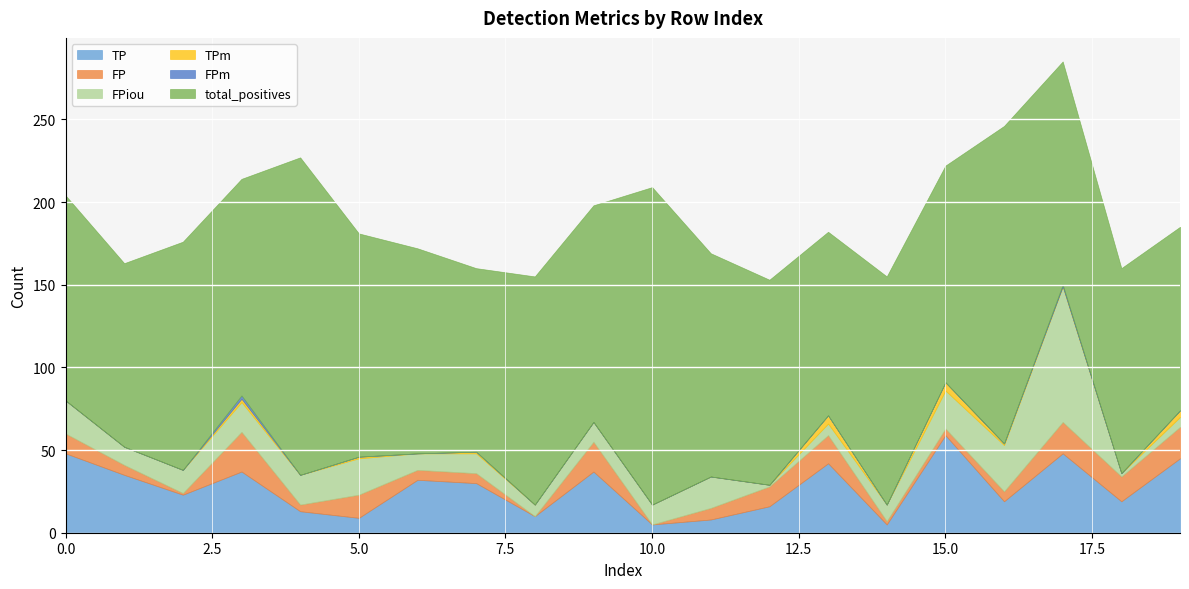

Count the number of data series in this chart.

6